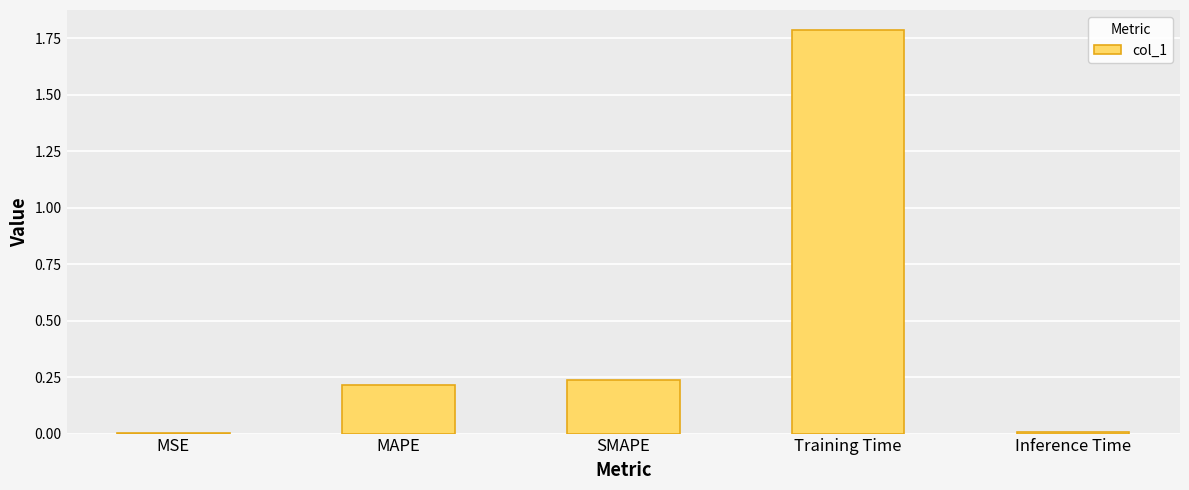

What is the change in value from MSE to SMAPE?

+0.2